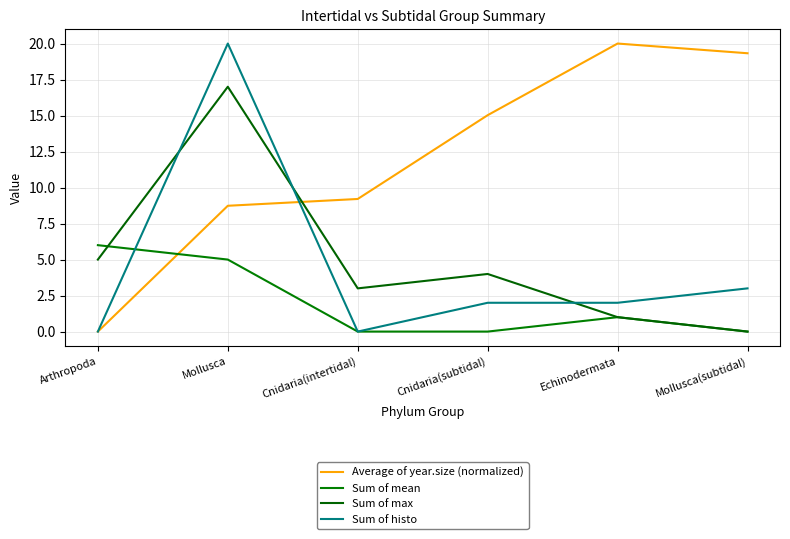

Which series changed the most between Arthropoda and Mollusca(subtidal)?

Average of year.size (normalized)